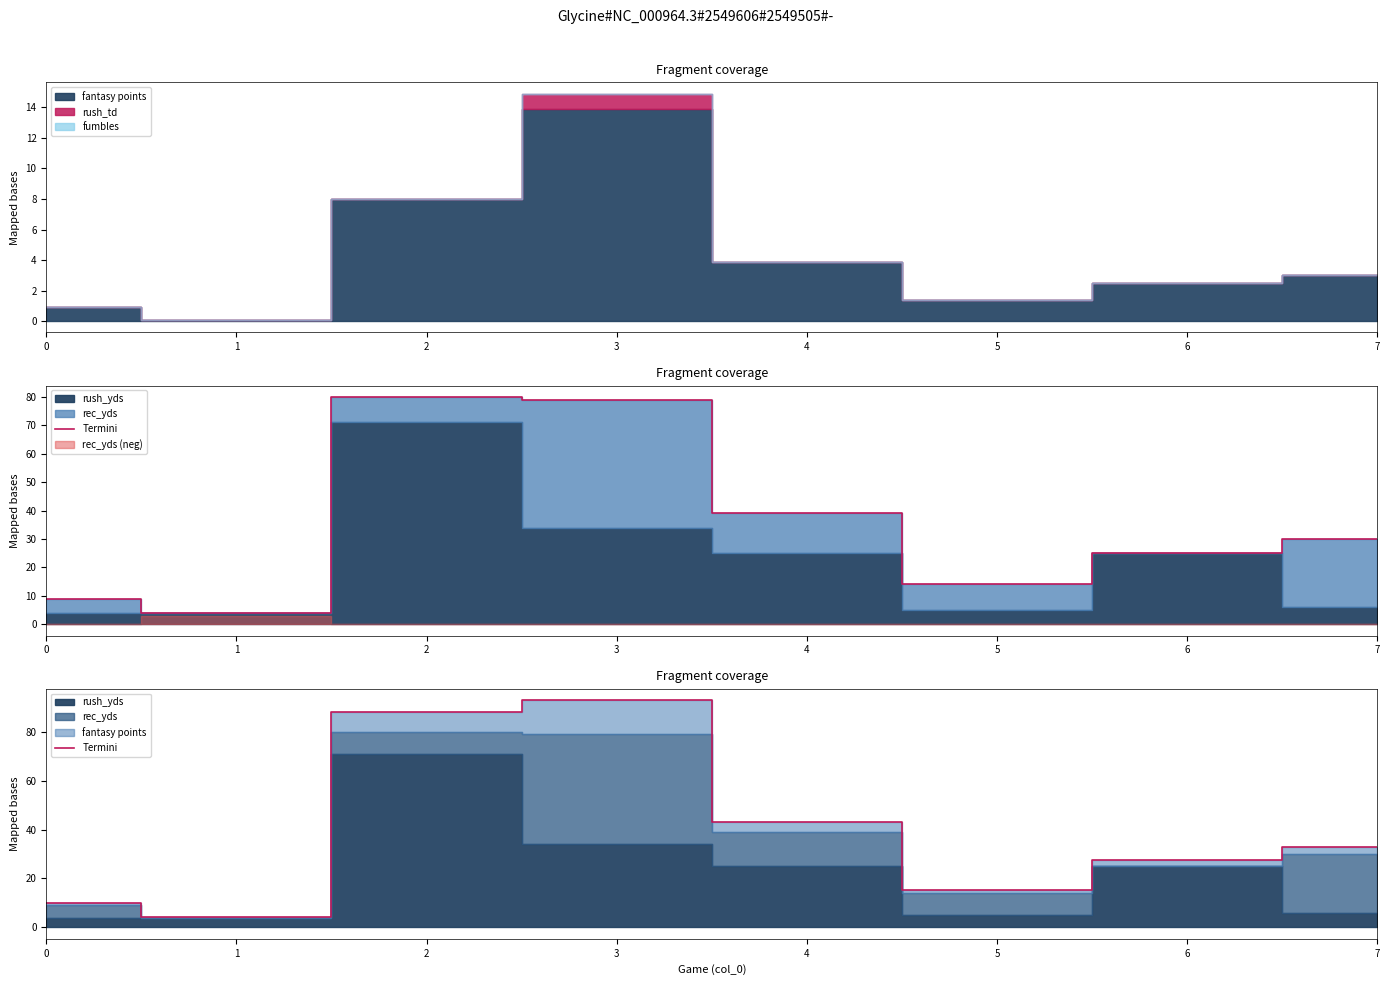

True or false: the data shows 59.0 at 2.

False